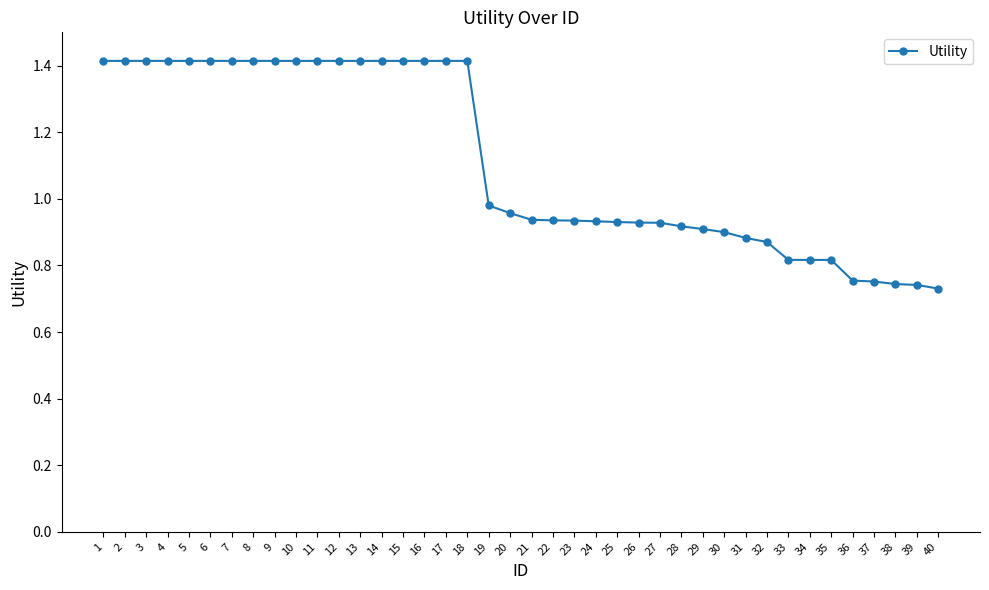

True or false: the data shows 2.0 at 6.

False